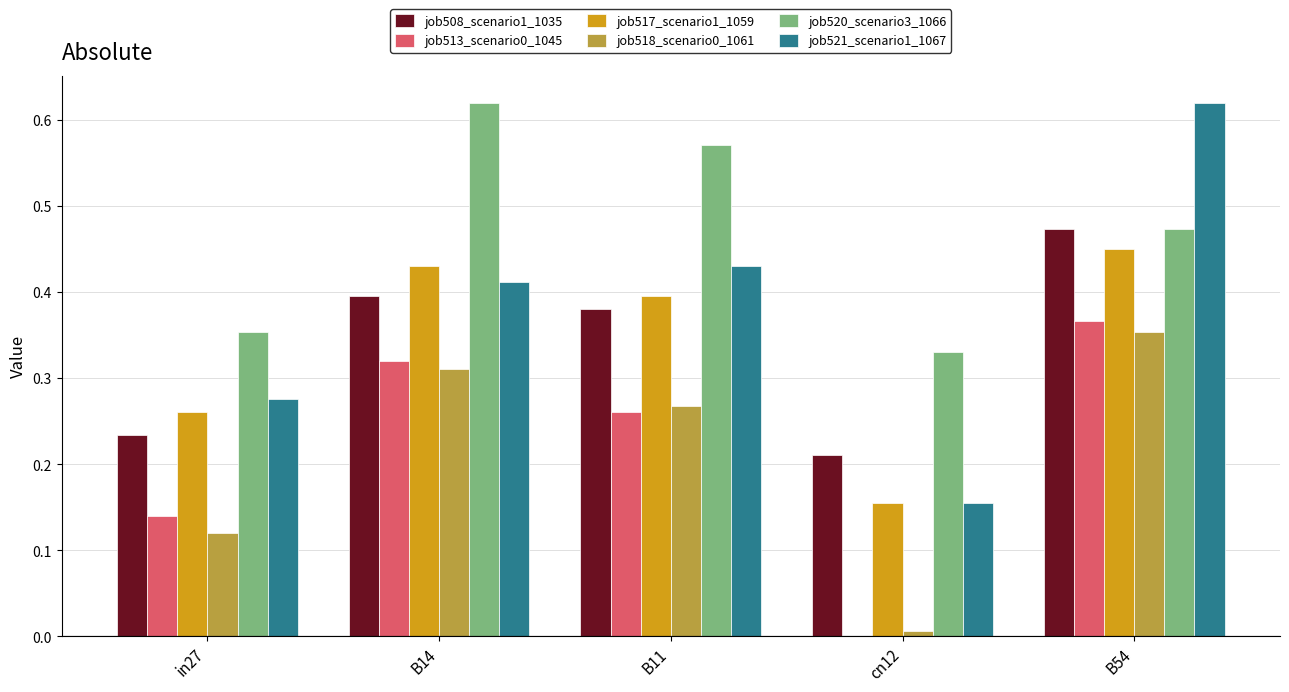

The job517_scenario1_1059 series shows 0.6 at B11. True or false?

False